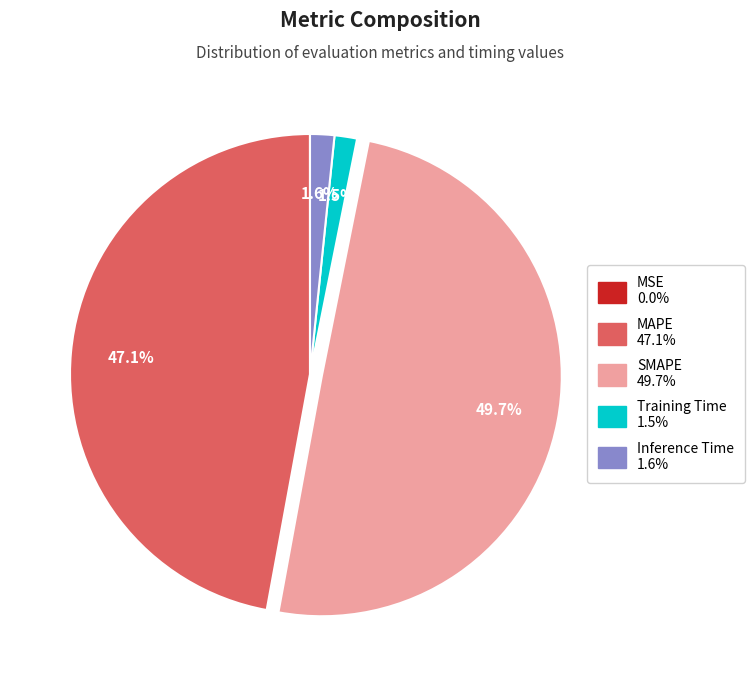

Is it true that SMAPE is 41% of the pie?

False